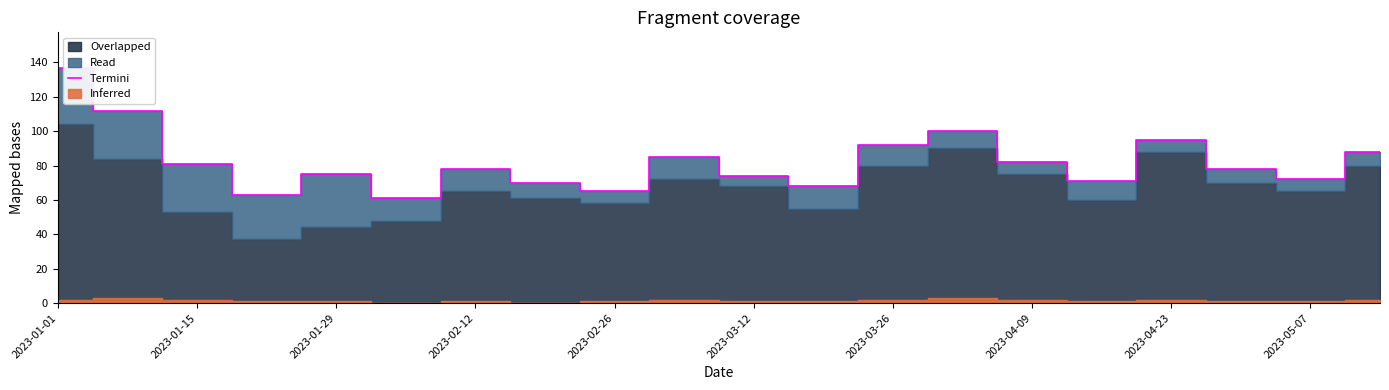

Which category has the highest value across all series?

2023-01-01